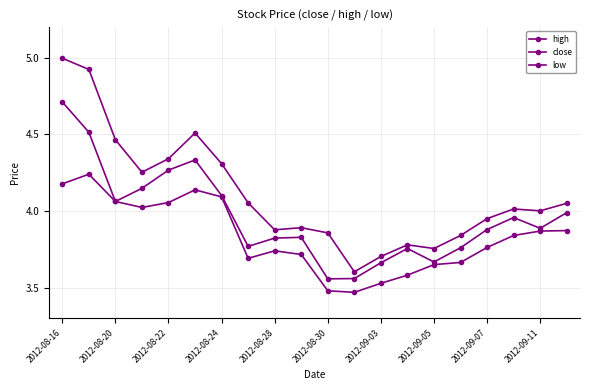

How many lines are shown in the chart?

3